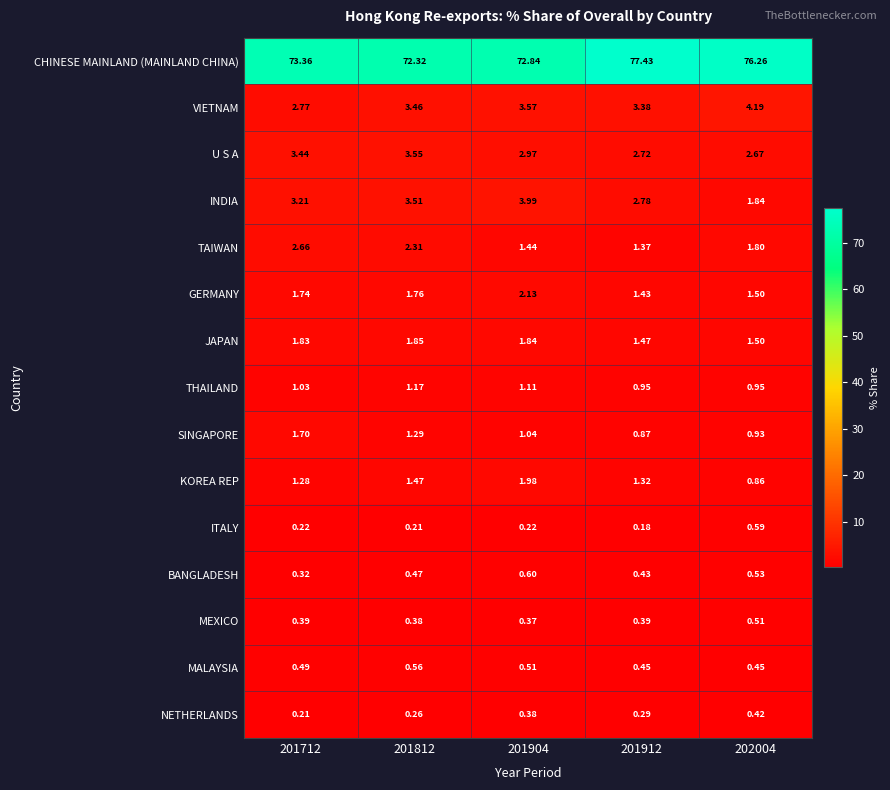

At 201712, list the series in order from smallest to largest.

NETHERLANDS, ITALY, BANGLADESH, MEXICO, MALAYSIA, THAILAND, KOREA REP, SINGAPORE, GERMANY, JAPAN, TAIWAN, VIETNAM, INDIA, U S A, CHINESE MAINLAND (MAINLAND CHINA)